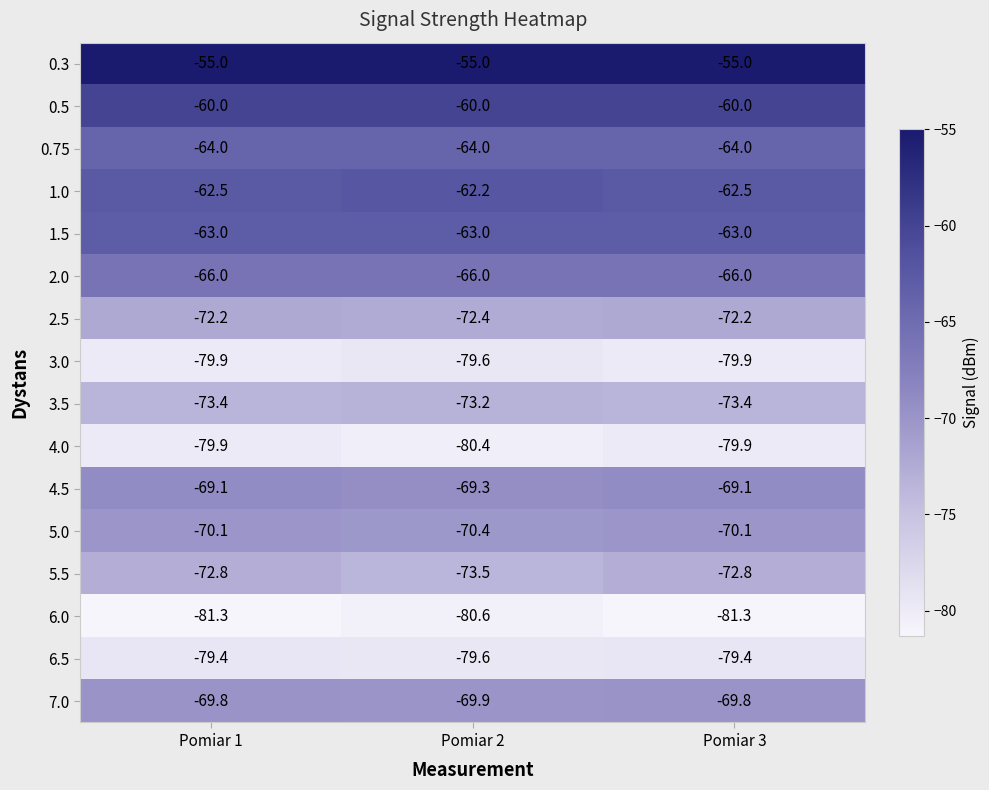

Rank the series by their maximum value, from highest to lowest.

0.3, 0.5, 1.0, 1.5, 0.75, 2.0, 4.5, 7.0, 5.0, 2.5, 5.5, 3.5, 6.5, 3.0, 4.0, 6.0